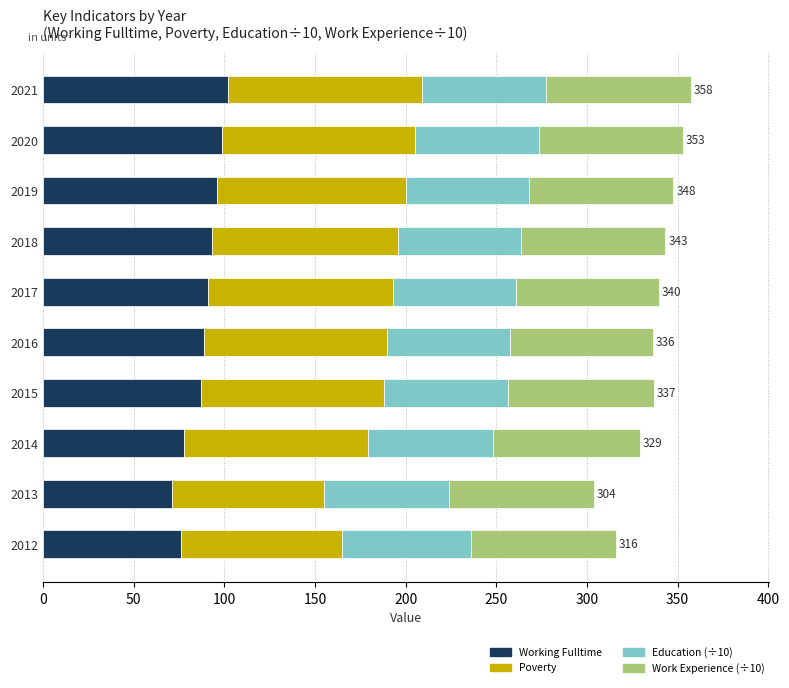

What are all the series names shown in the legend?

Working Fulltime, Poverty, Education (÷10), Work Experience (÷10)